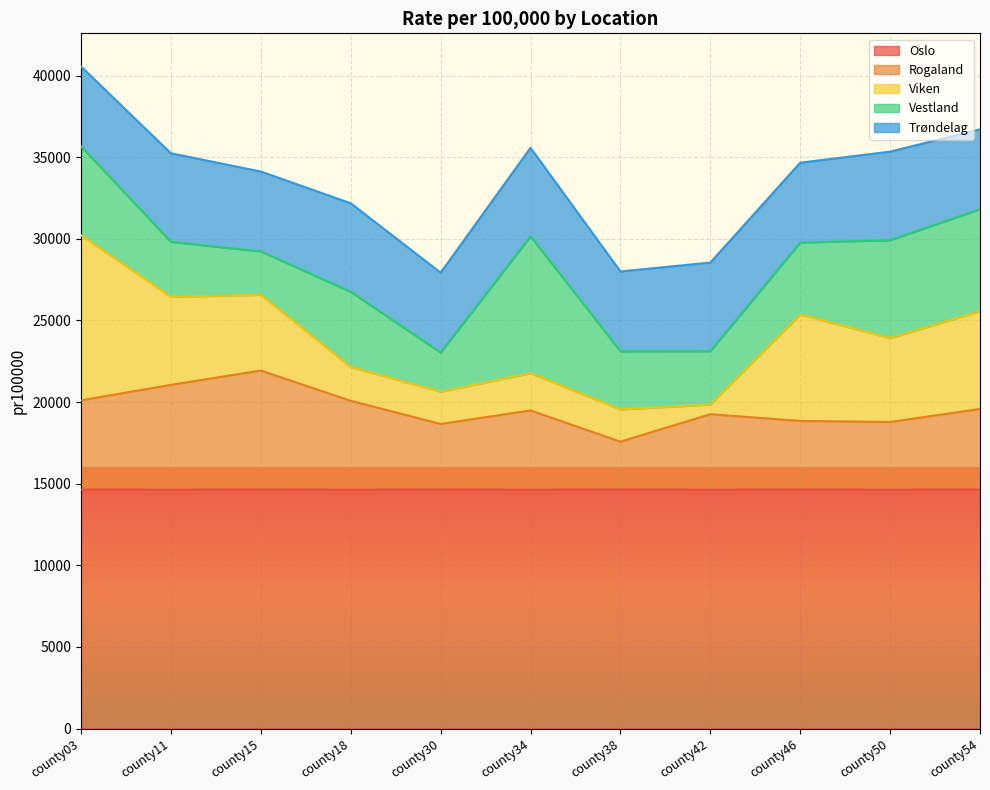

What is the difference between the maximum and second lowest values in the Rogaland series?

3273.7